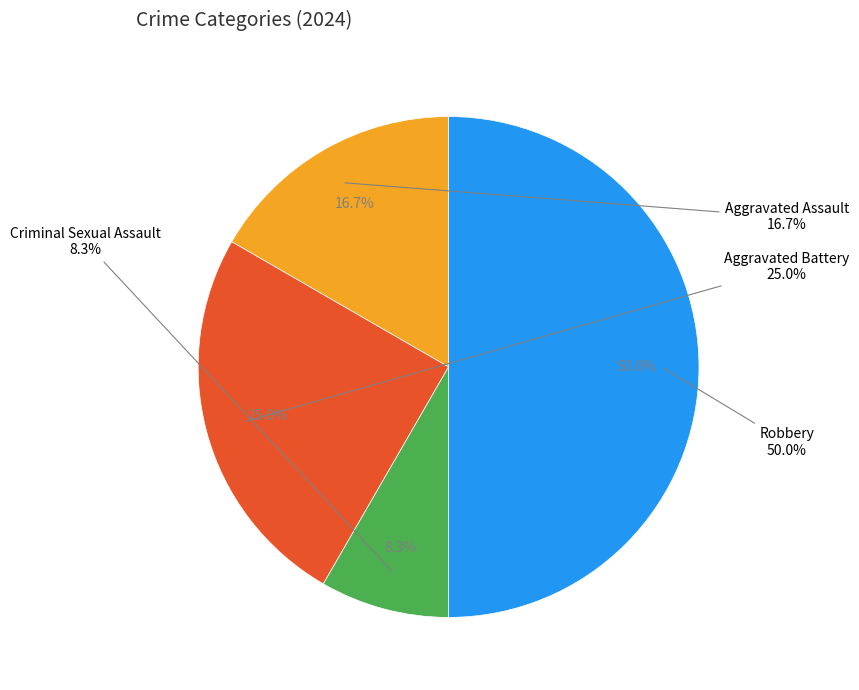

To the nearest percent, what percentage of the pie is Aggravated Assault?

17%